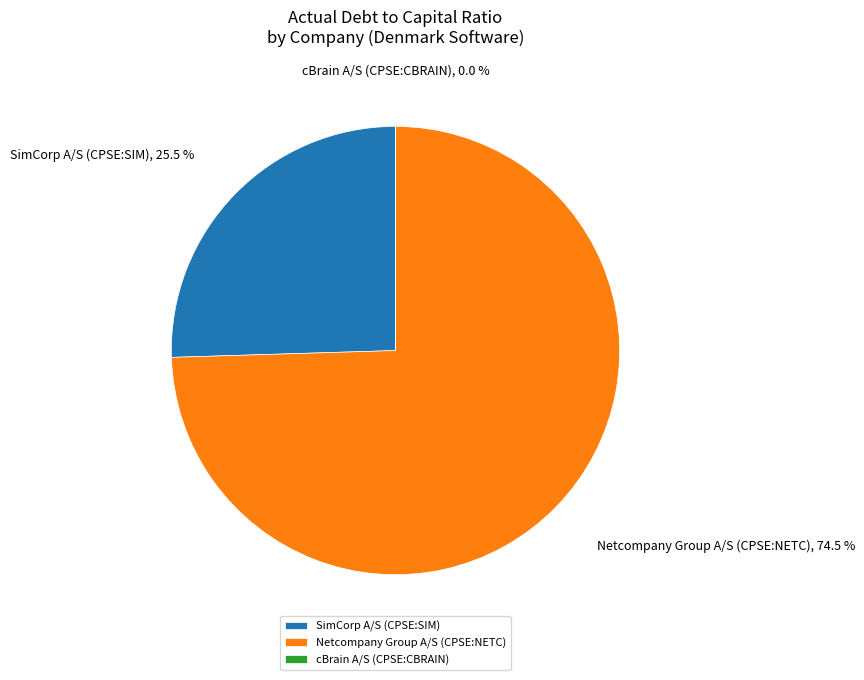

How much of the chart is everything except SimCorp A/S (CPSE:SIM)?

74.5%